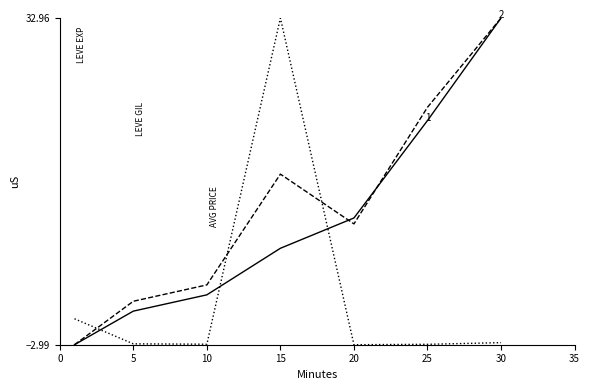

What is the greatest value displayed?

33.0